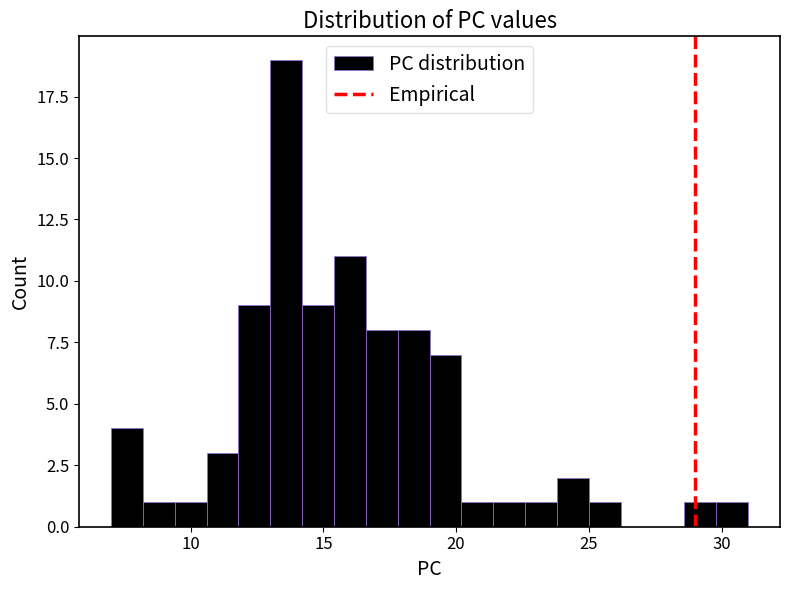

Read against the x-axis, roughly where is the centre of the tallest bar?

13.5